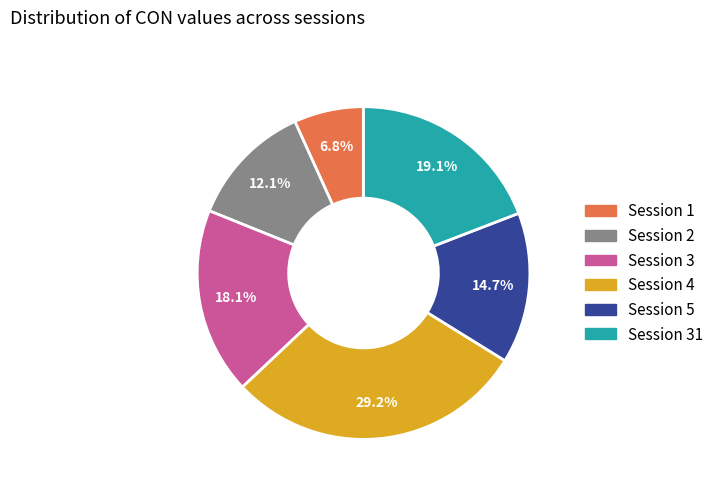

Is there any slice that represents more than half of the pie?

No